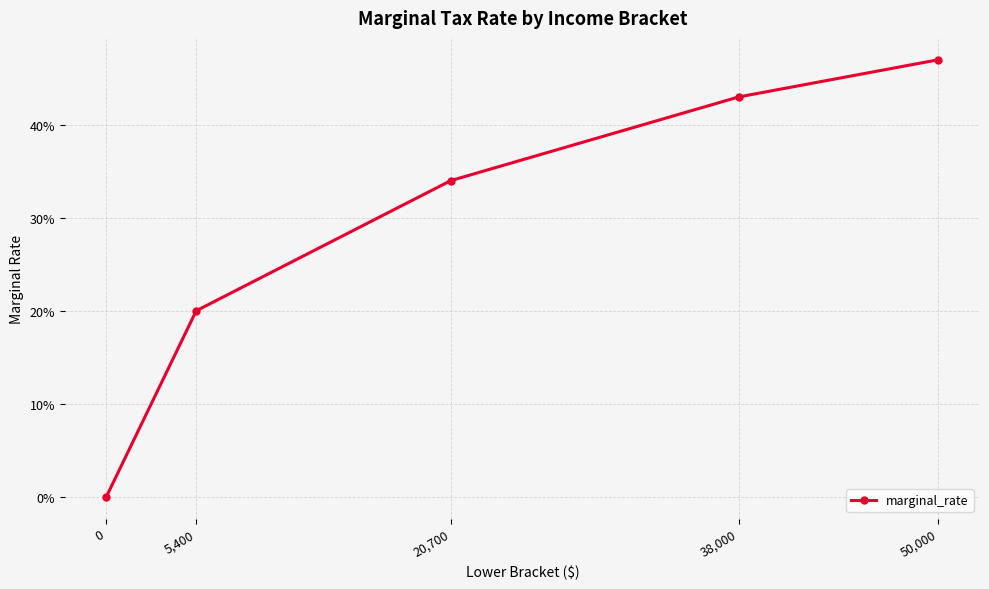

What is the greatest value displayed?

0.5